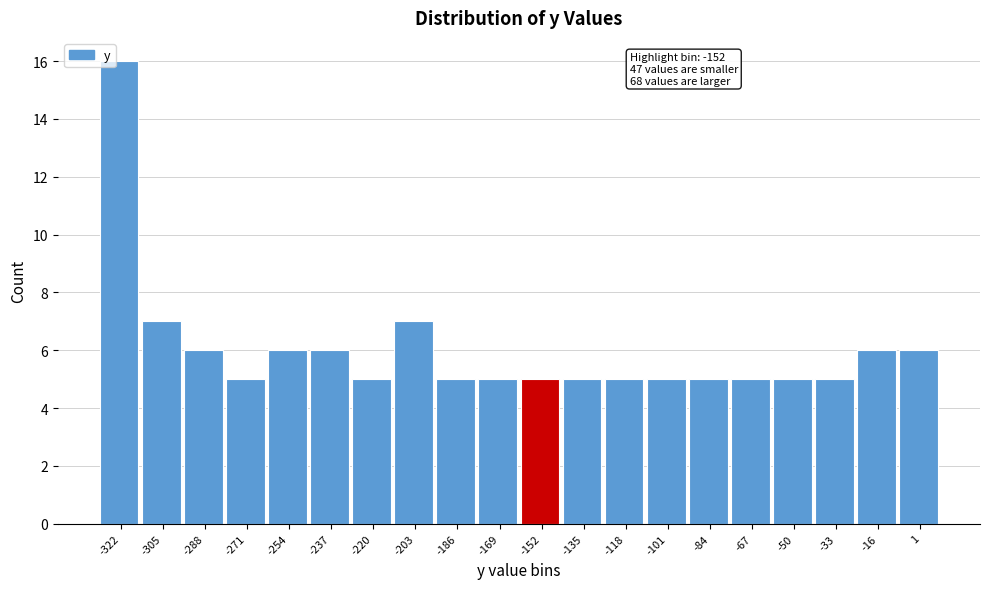

Which range on the x-axis has the tallest bar?

-330 to -314